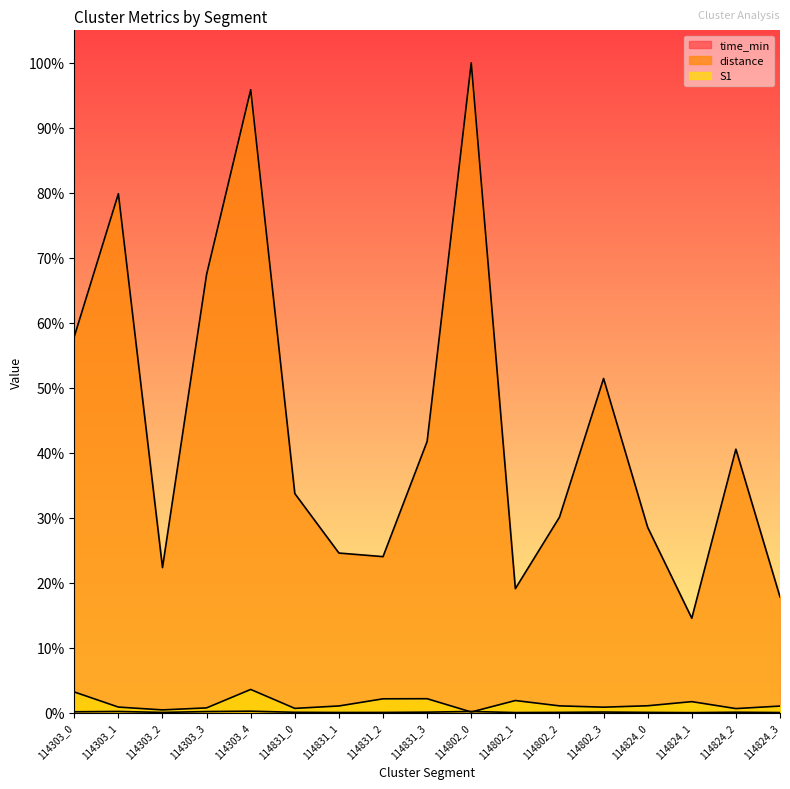

At how many categories does at least one series exceed 0?

17